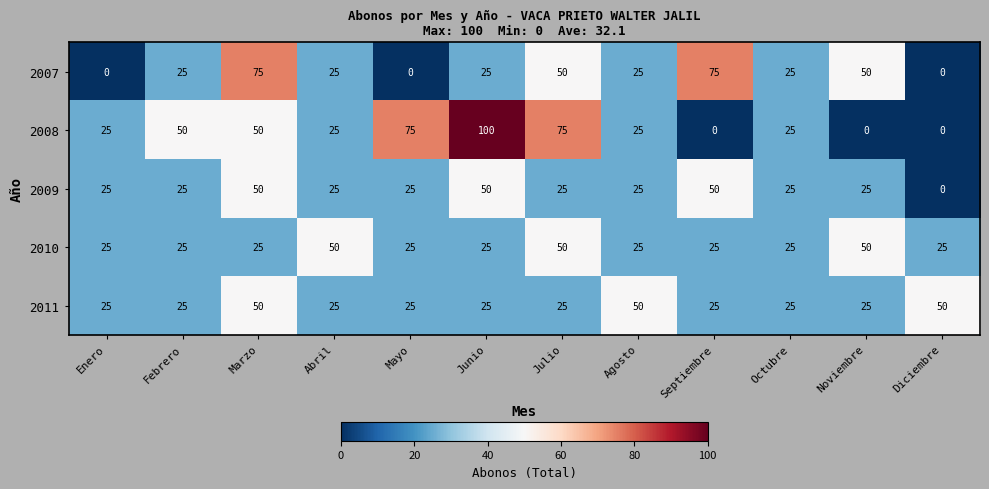

What is the maximum value for 2011?

50